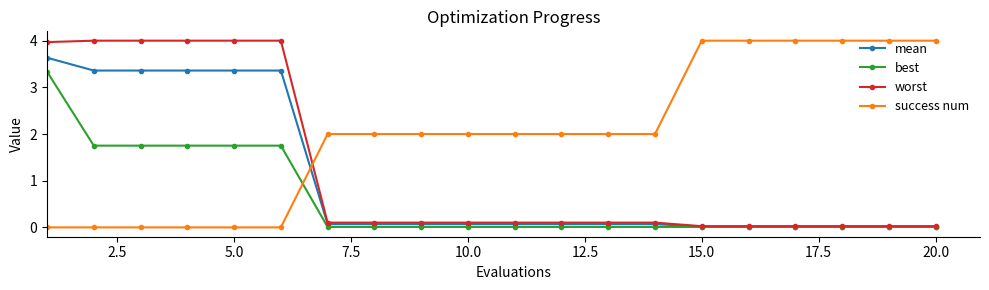

After their last crossing, which series has the higher values: mean or success num?

success num